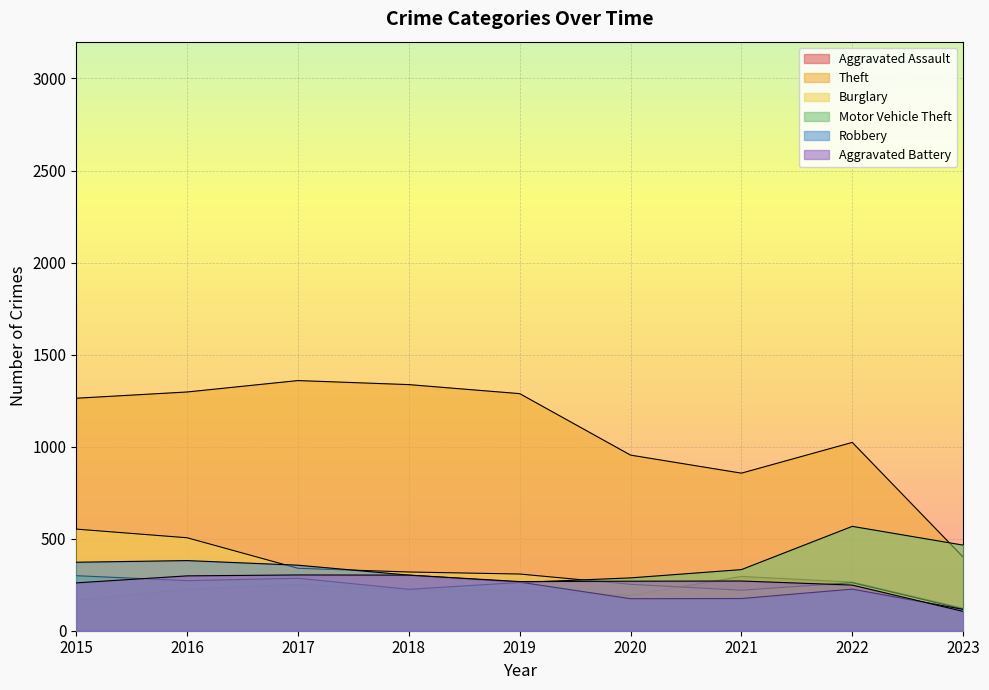

What is the sum of the Motor Vehicle Theft values at 2023 and 2017?

750